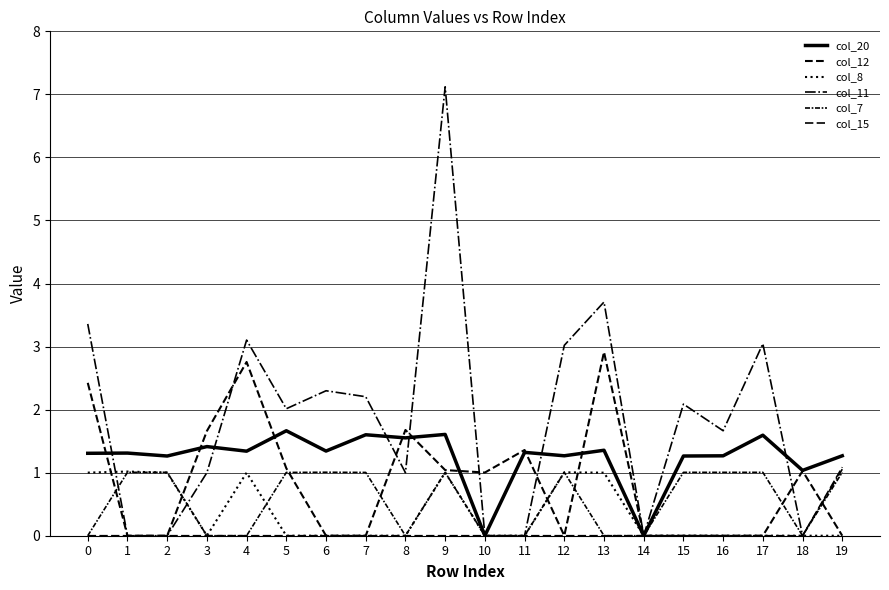

Which has a higher value, 1 or 3?

3